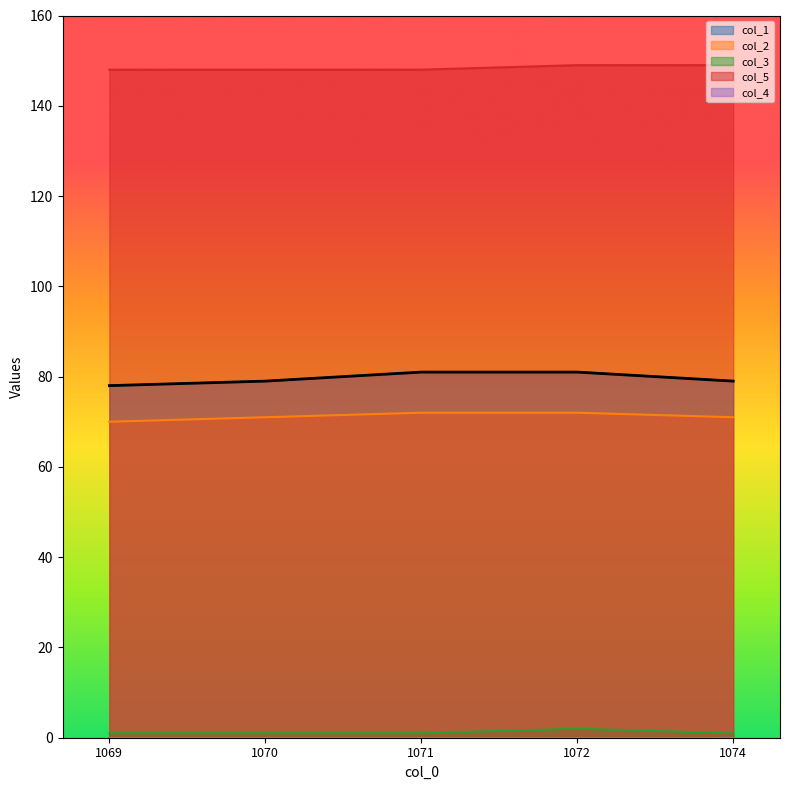

What is the greatest value displayed?

149